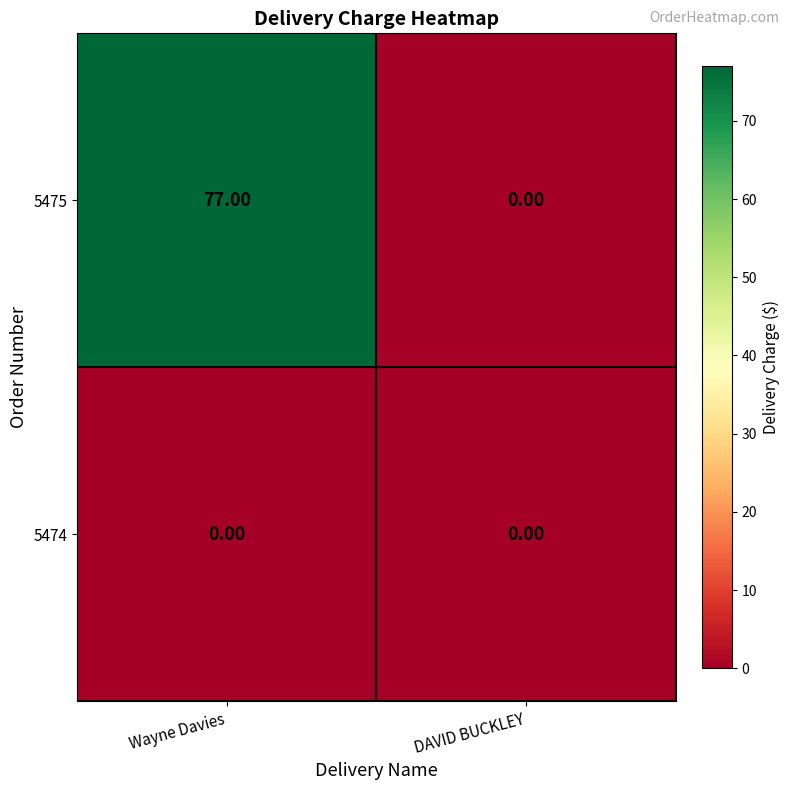

List the series in order of their peak value, highest first.

5475, 5474